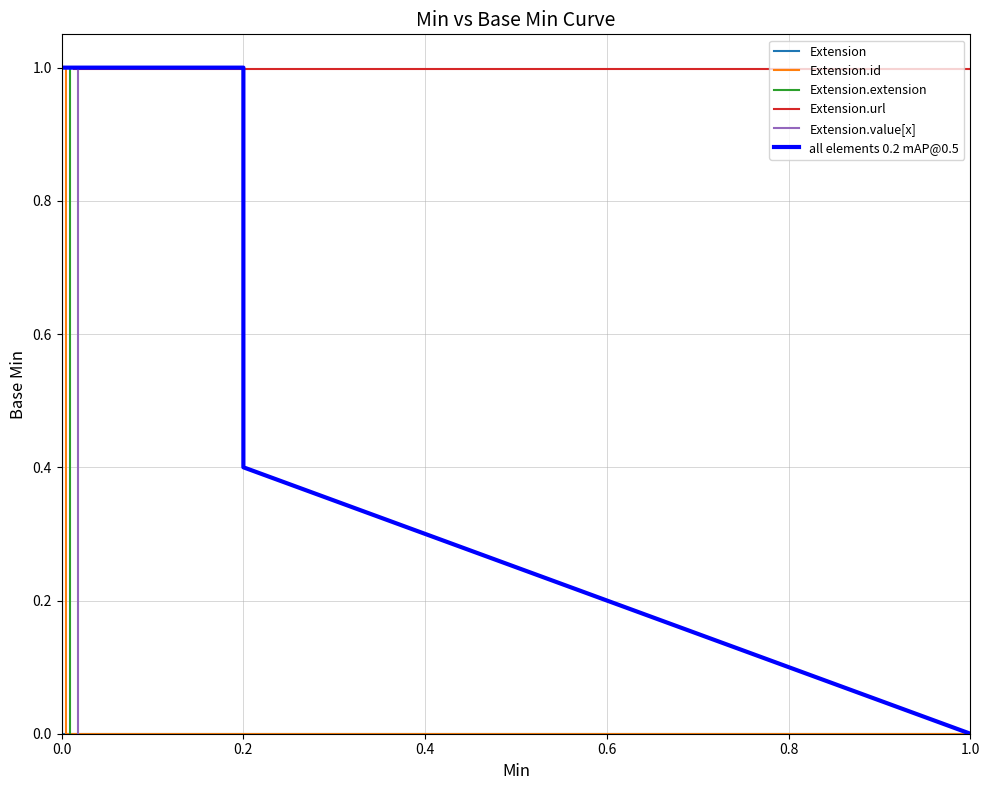

Is the value of all elements 0.2 mAP@0.5 at 0.0 greater than the value of Extension.value[x] at 0.0?

Yes